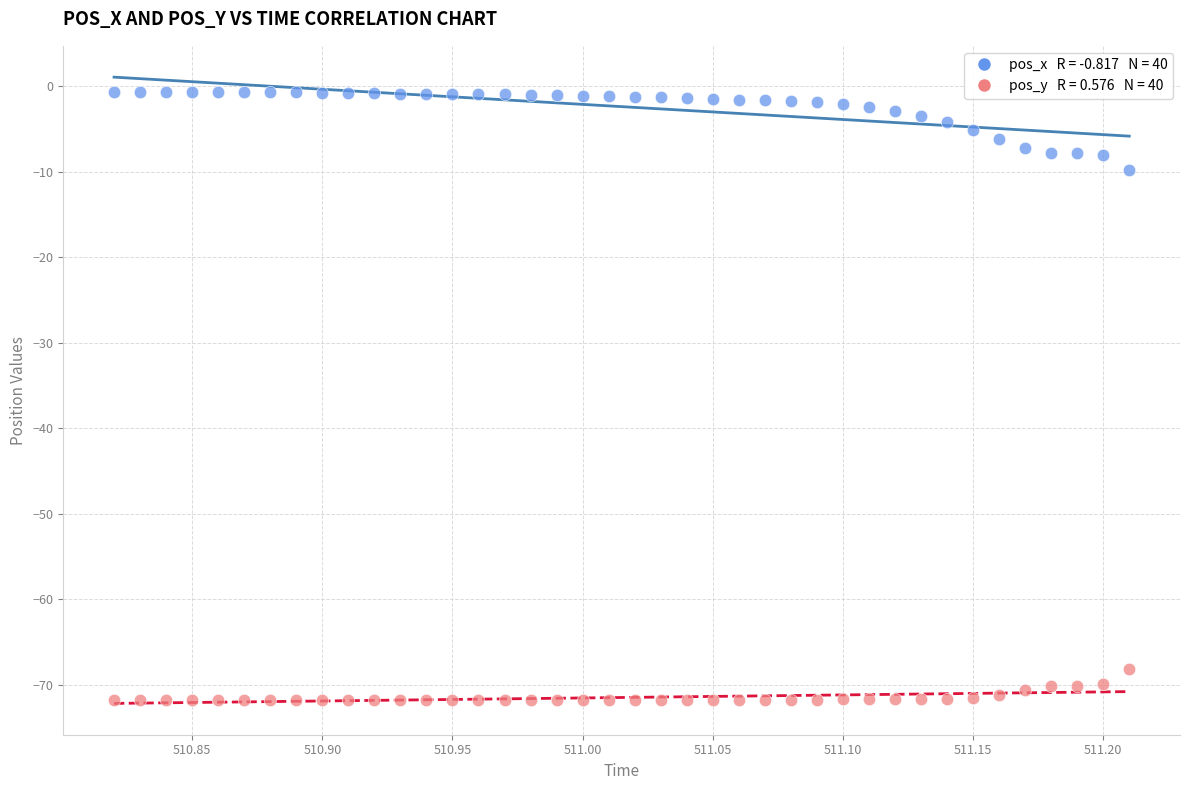

Across all data points, what is the range of X values (max minus min)?

0.4